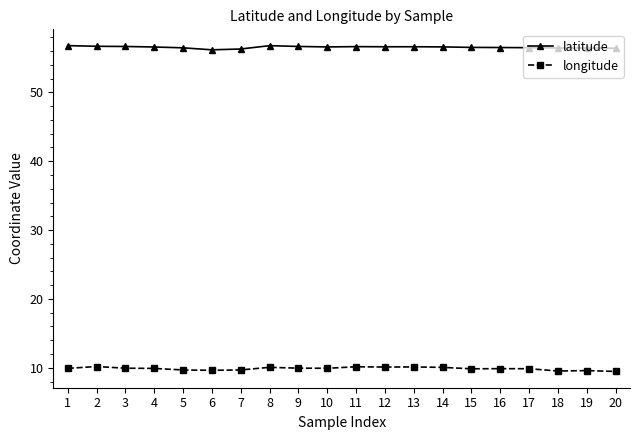

What is the spread (max minus min) of values at 2?

46.5